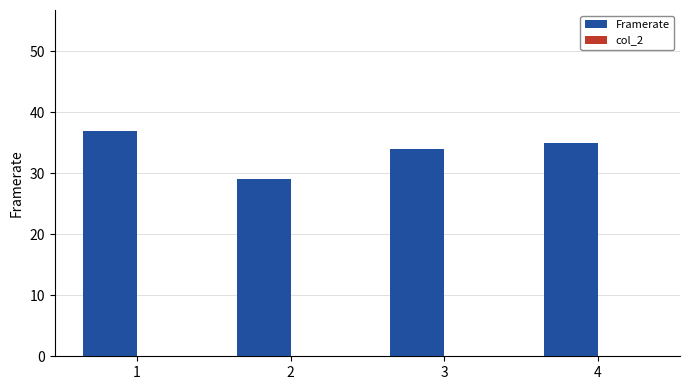

Is it true that the value at 3 is 17?

False